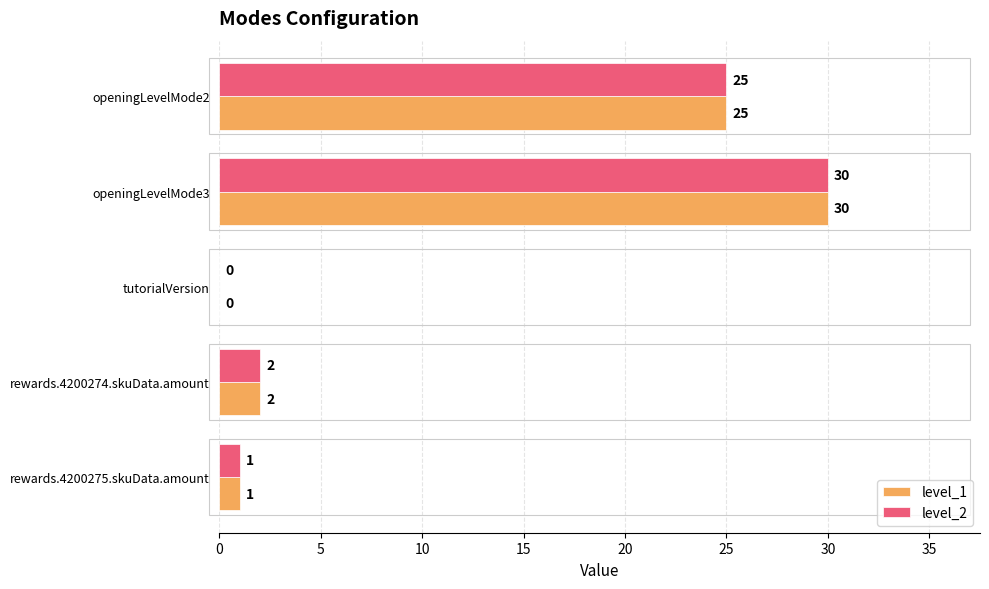

The value of level_1 at openingLevelMode2 is 25. True or false?

True